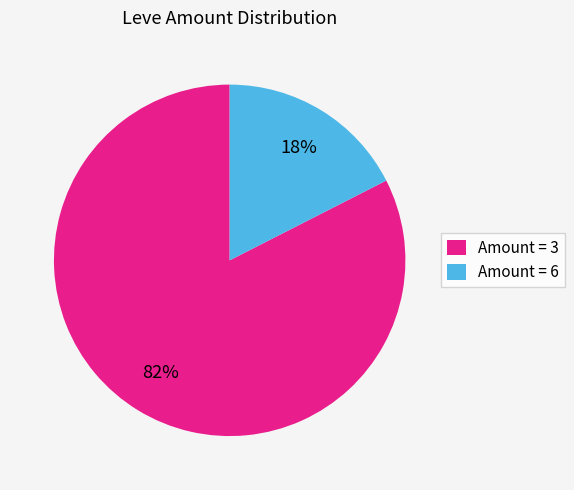

Which has a higher value, Amount = 3 or Amount = 6?

Amount = 3